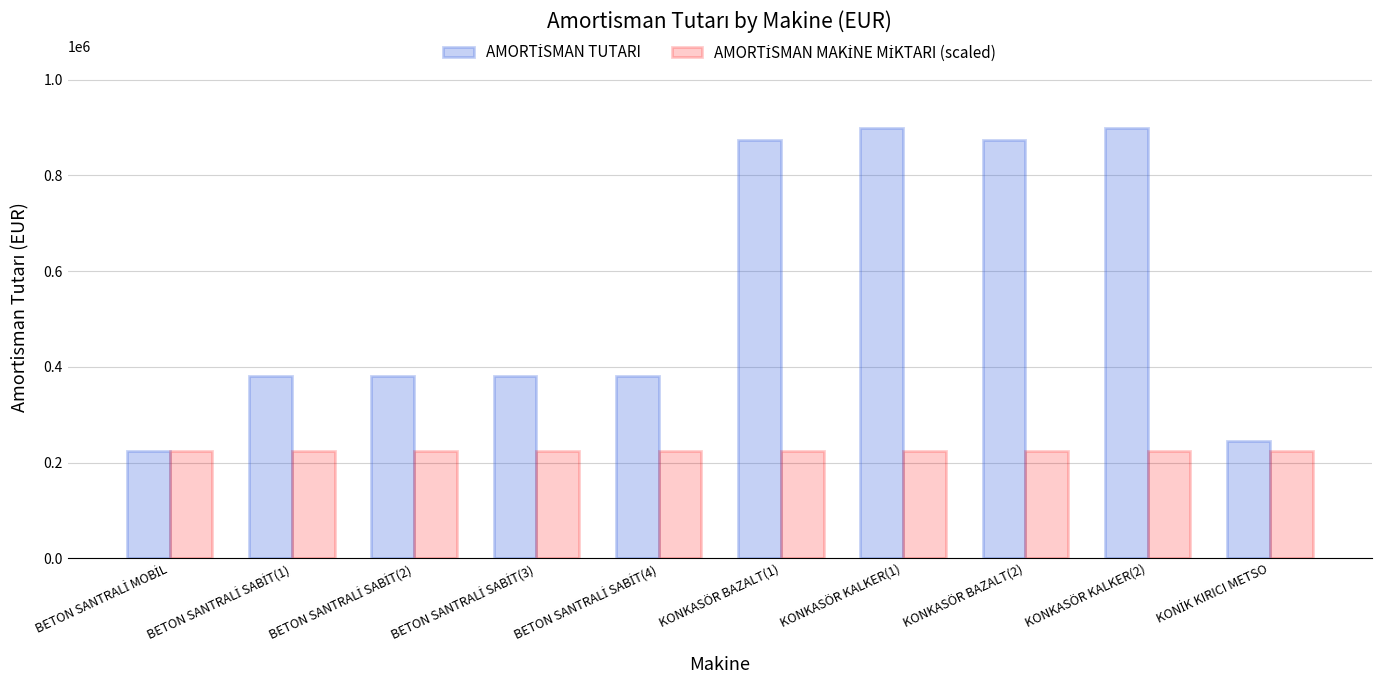

Are the bars horizontal?

No